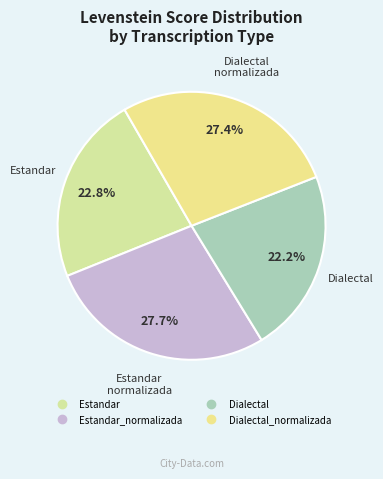

Rank the categories by value from highest to lowest.

Estandar_normalizada, Dialectal_normalizada, Estandar, Dialectal